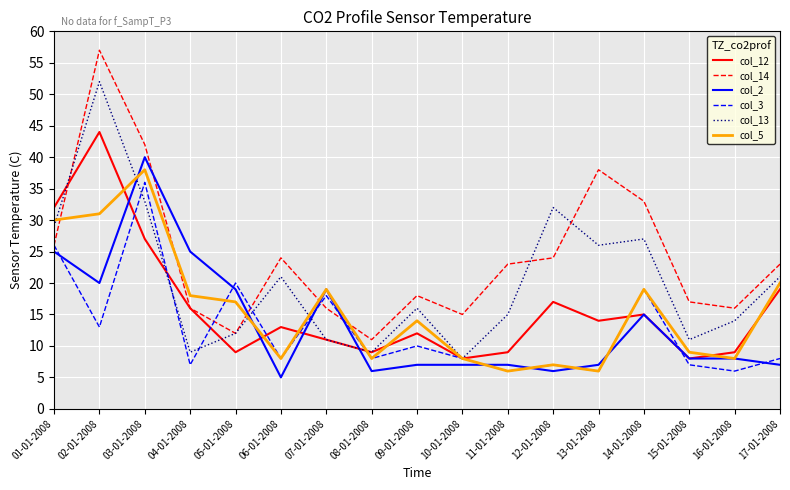

Which series has the widest spread of values?

col_14